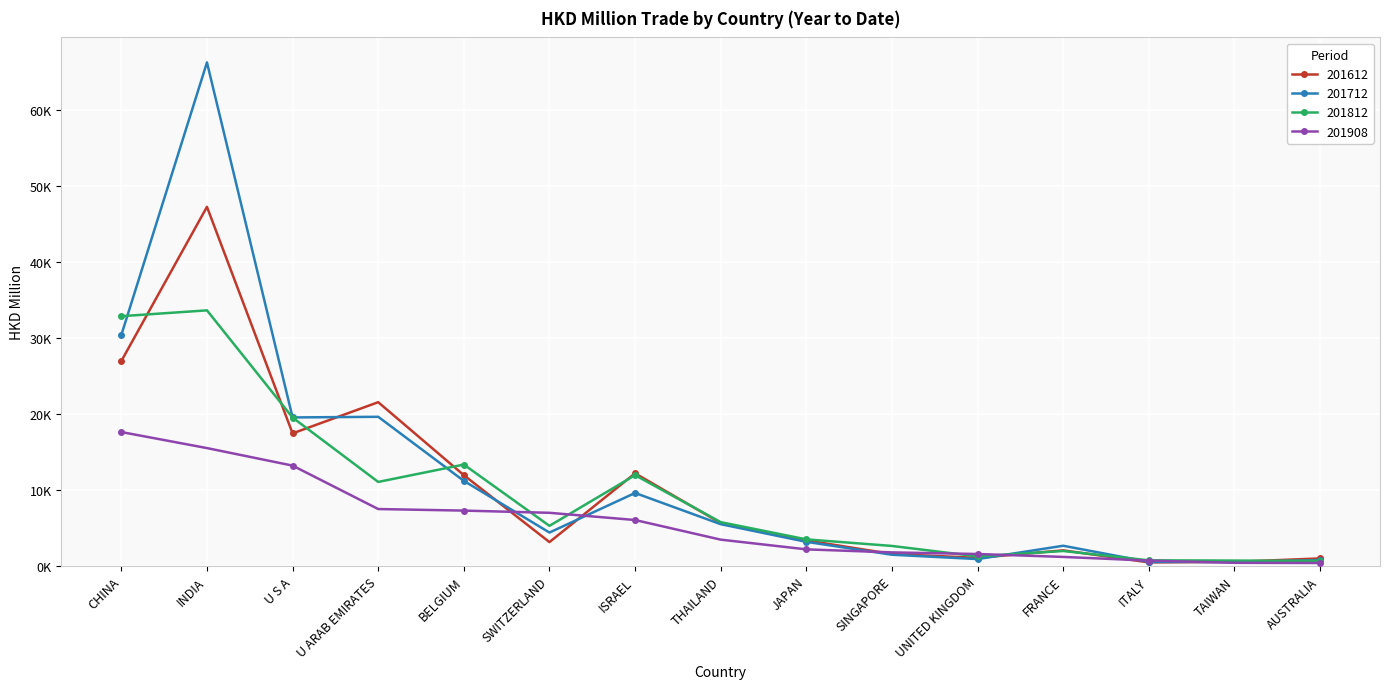

At which category does the chart reach its peak across all series?

INDIA